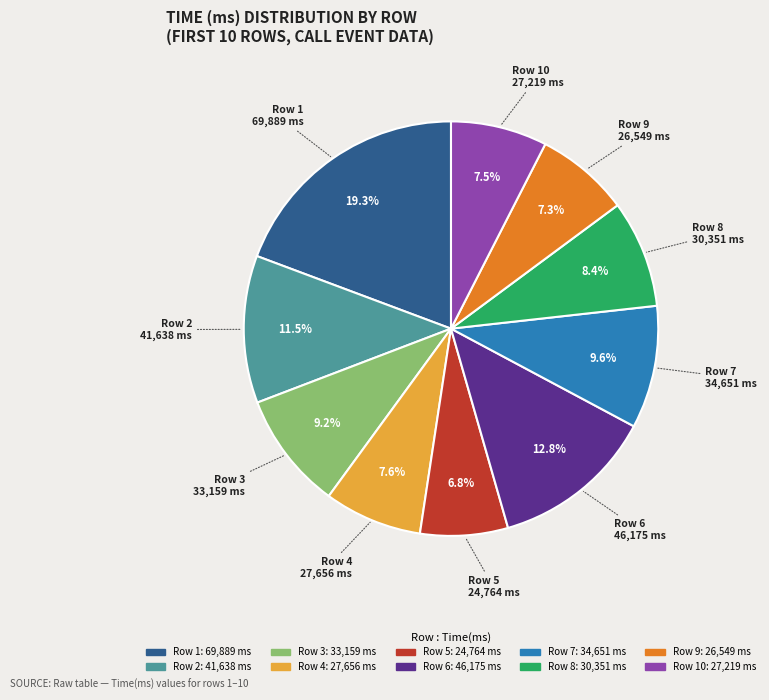

Is there any slice that represents more than half of the pie?

No